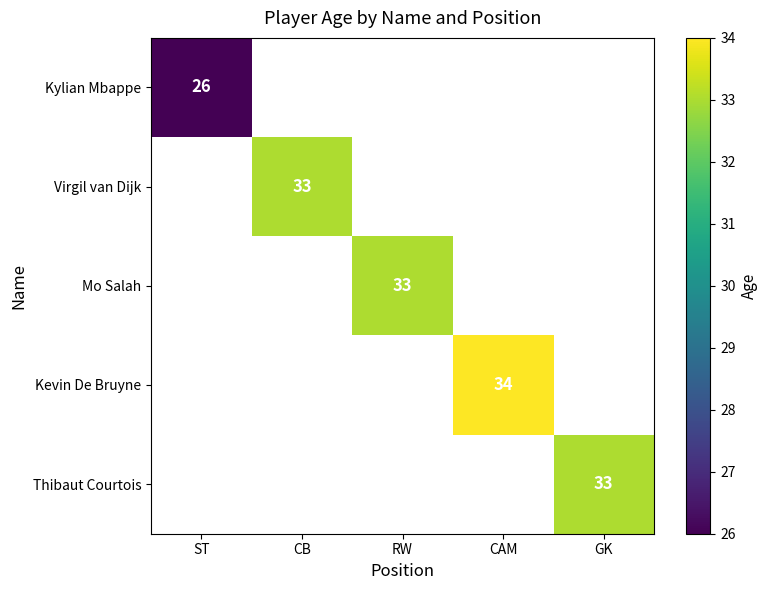

The value of Kylian Mbappe at ST is 46. True or false?

False